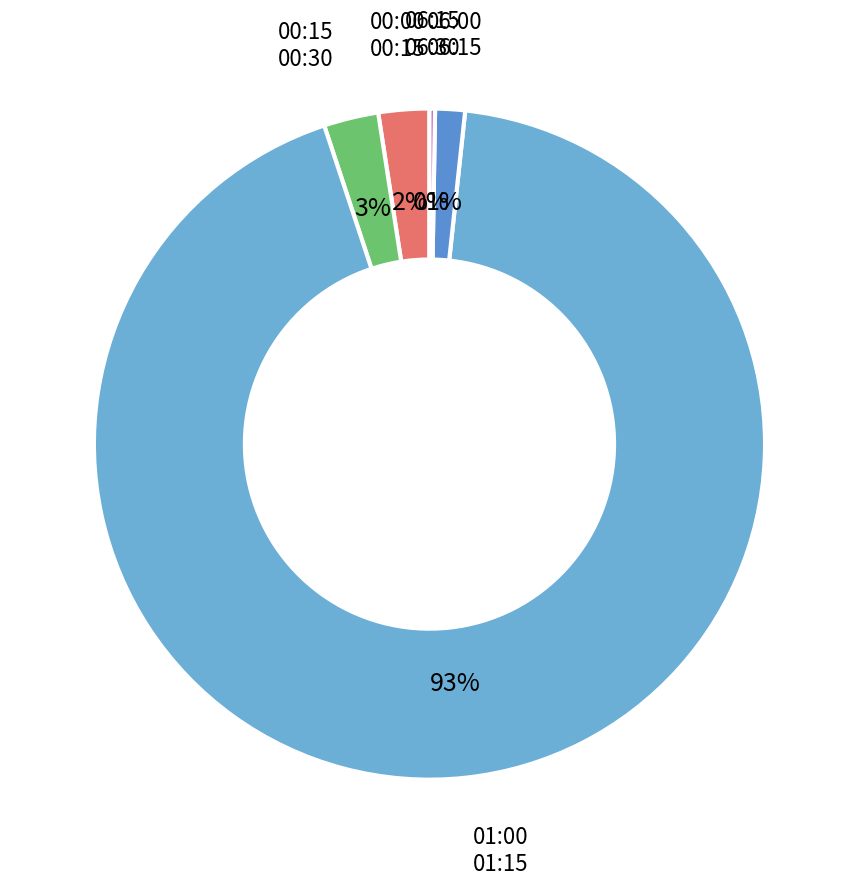

Between 00:00 00:15 and 06:00 06:15, which is larger?

00:00 00:15